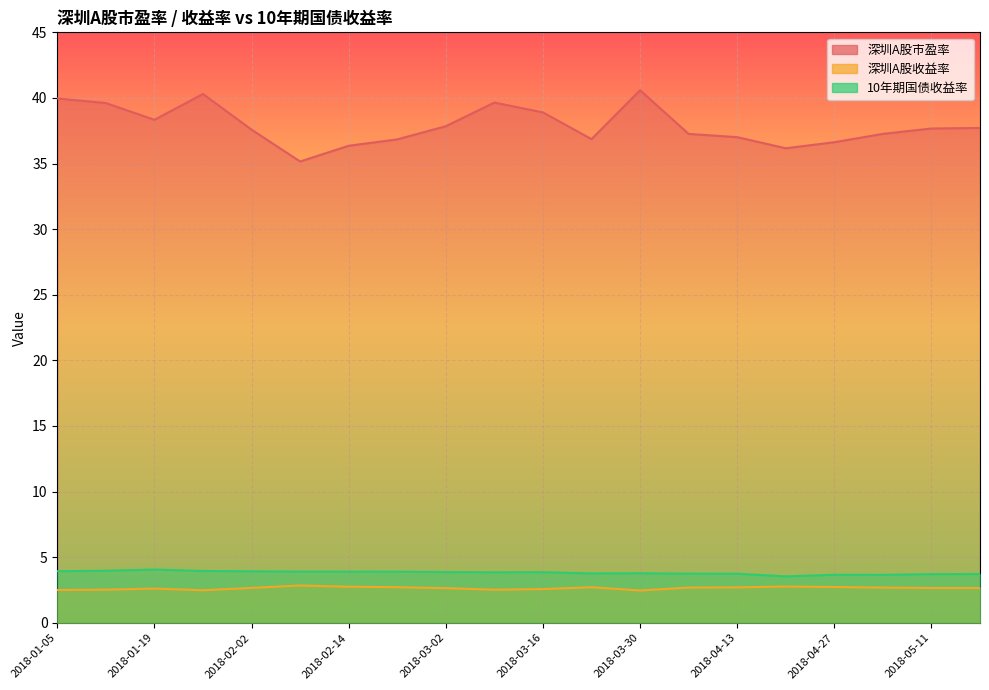

Between 2018-02-14 and 2018-03-02, which series saw the biggest shift?

深圳A股市盈率